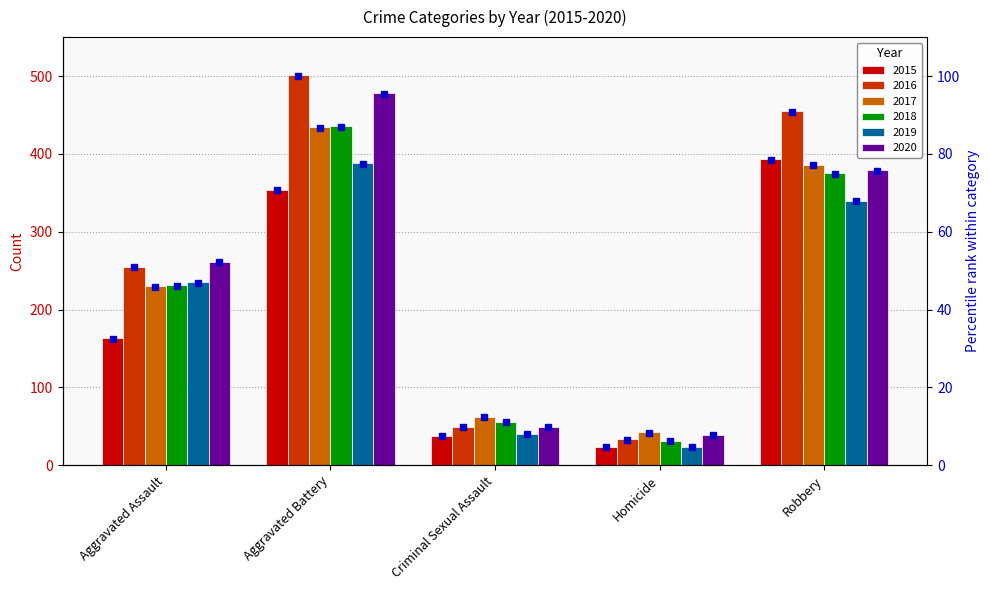

At which label is 2019 closest to 206?

Aggravated Assault